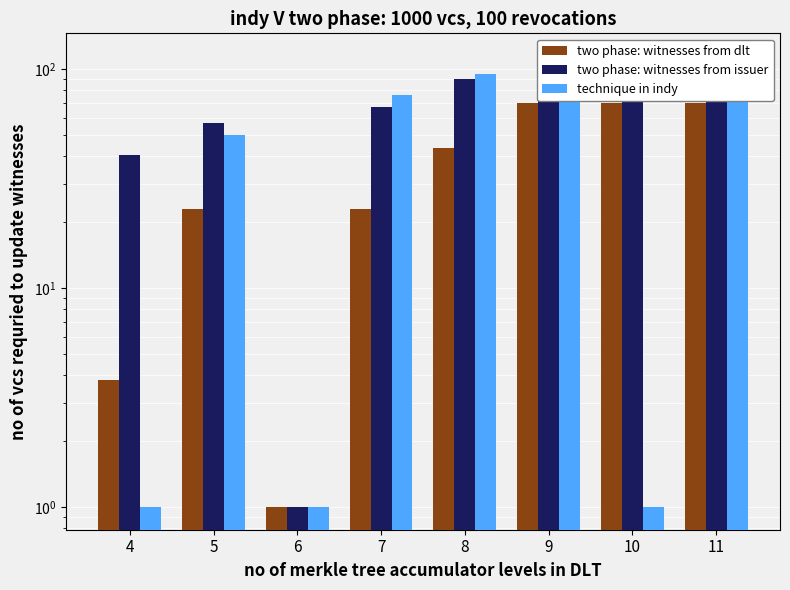

Which series changed the most between 5 and 6?

two phase: witnesses from issuer